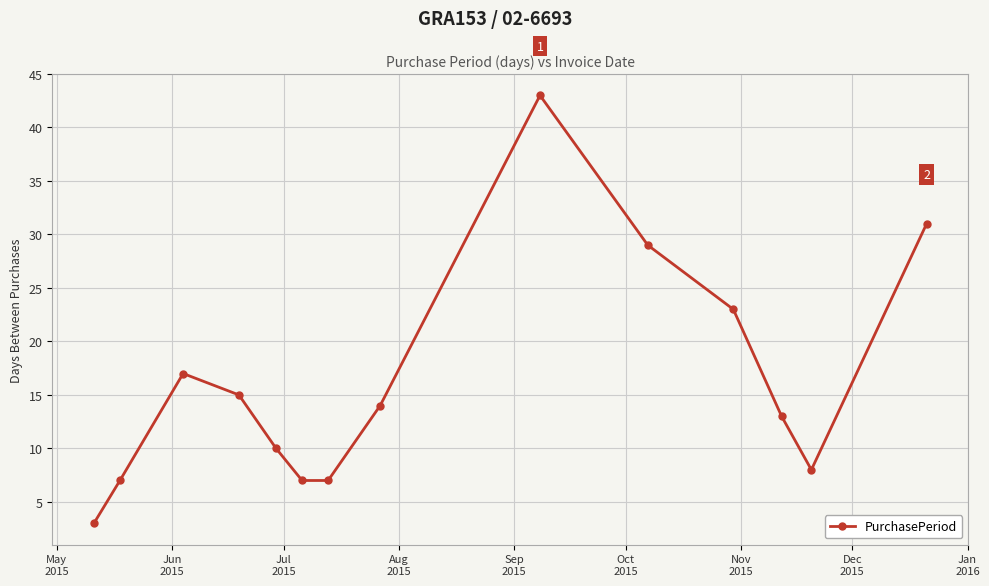

How many points are higher than both their immediate neighbors (excluding endpoints)?

2